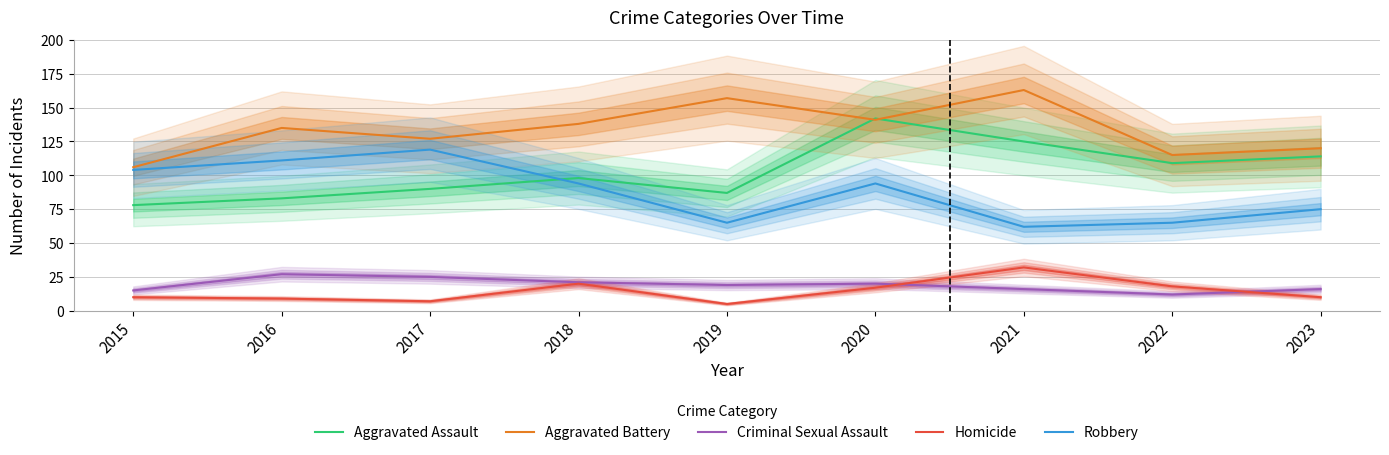

How many series are shown in this chart?

5